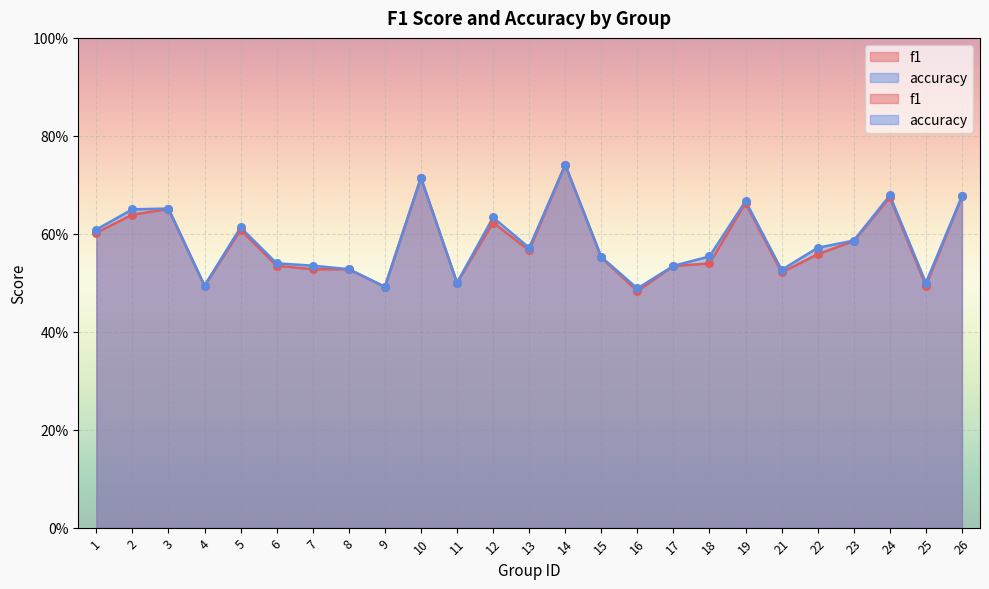

Is the value of f1 at 1 greater than the value of accuracy at 19?

No